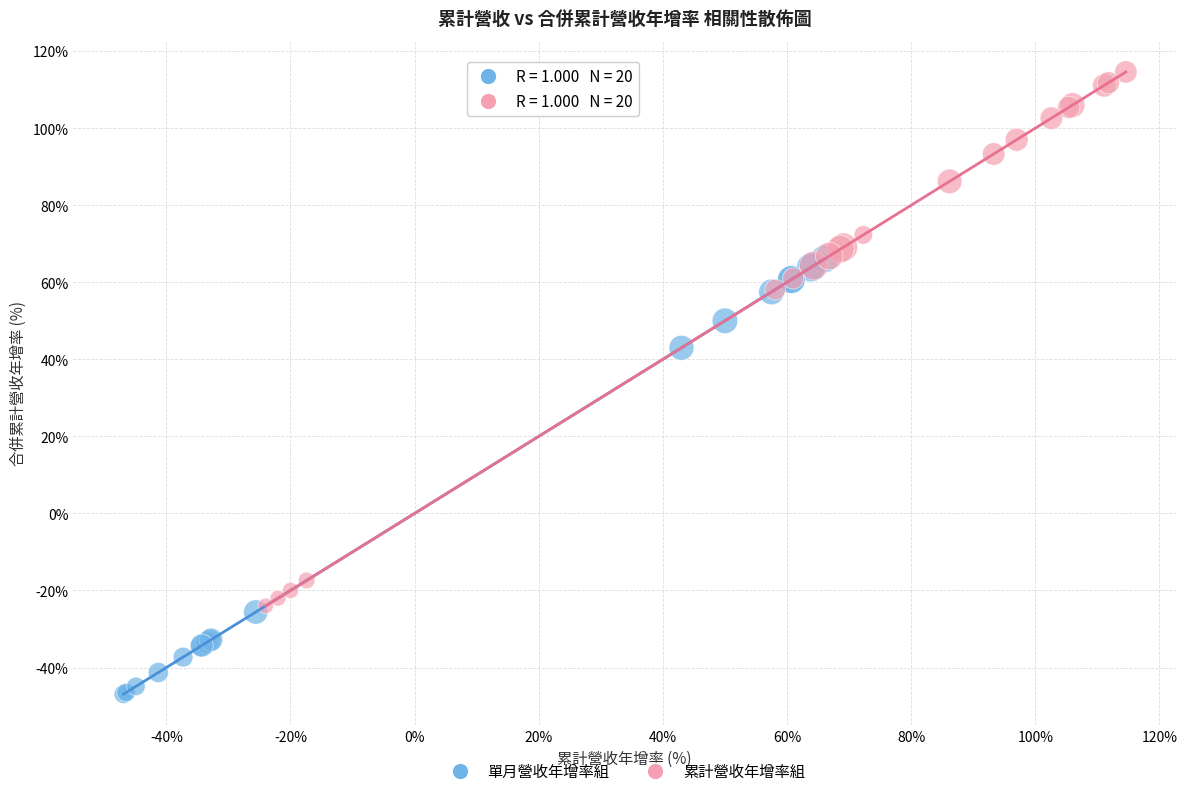

Which series has the widest spread of Y values?

累計營收年增率組